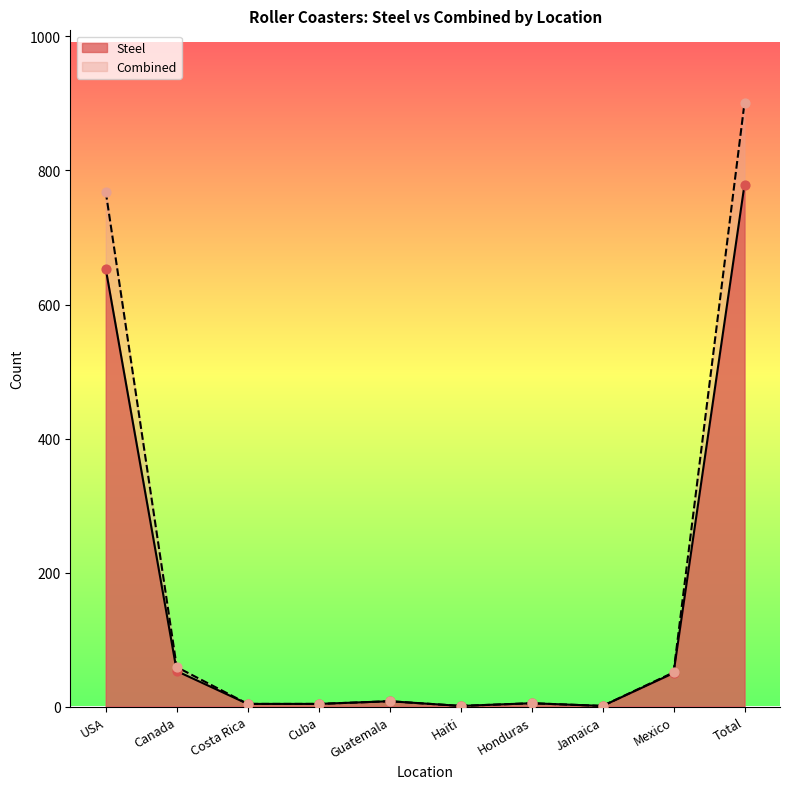

Which series contains the highest Y value?

Combined